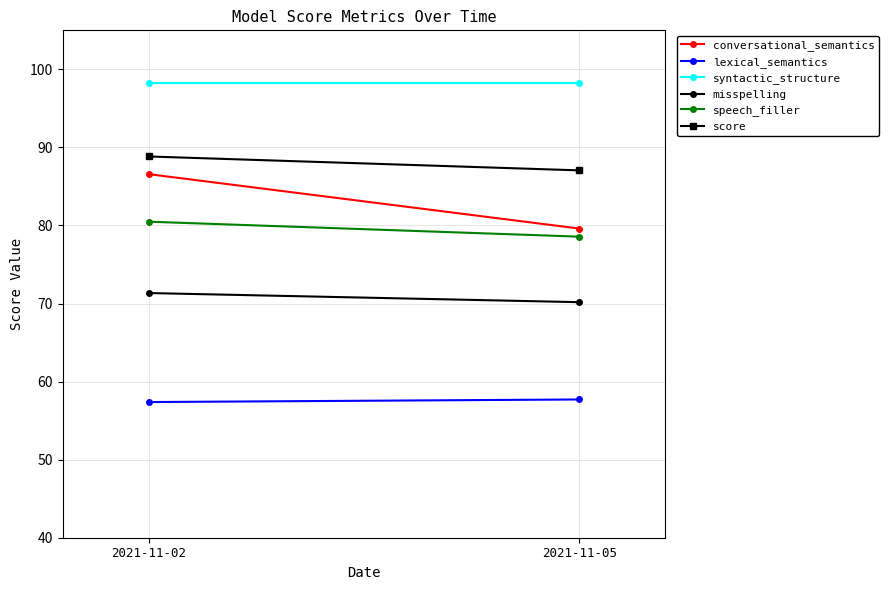

True or false: syntactic_structure has a value of 53.8 at 2021-11-05.

False